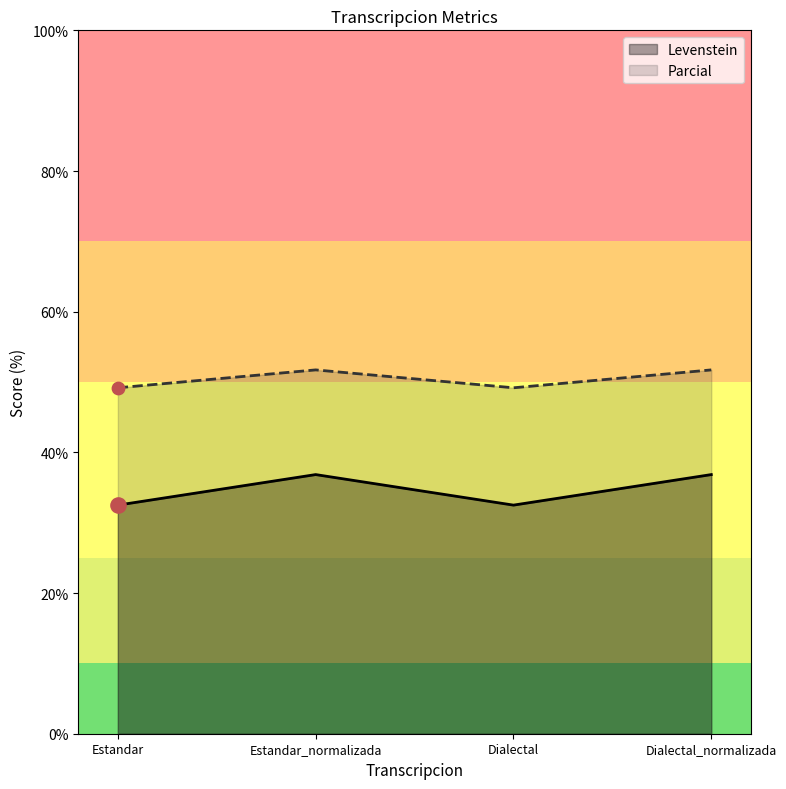

Which series has the widest spread of Y values?

Levenstein